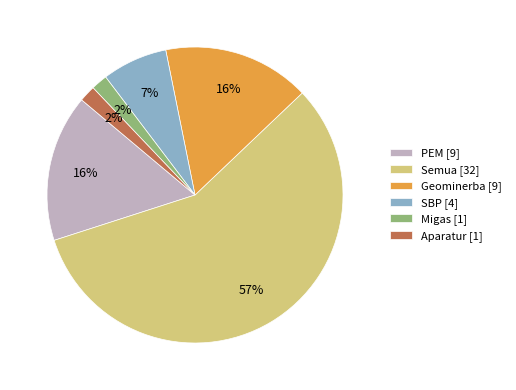

Is there any slice that represents more than half of the pie?

Yes